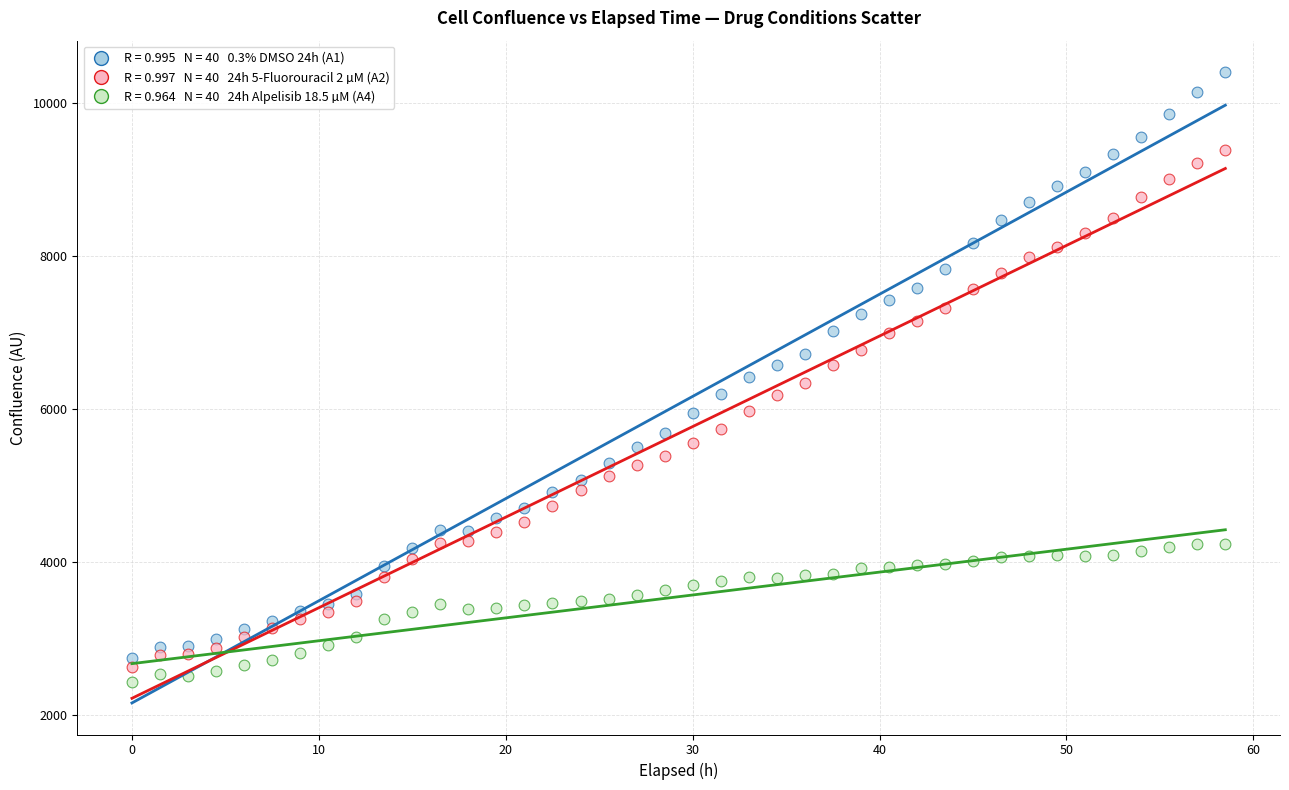

How many points are shown in the scatter plot?

120